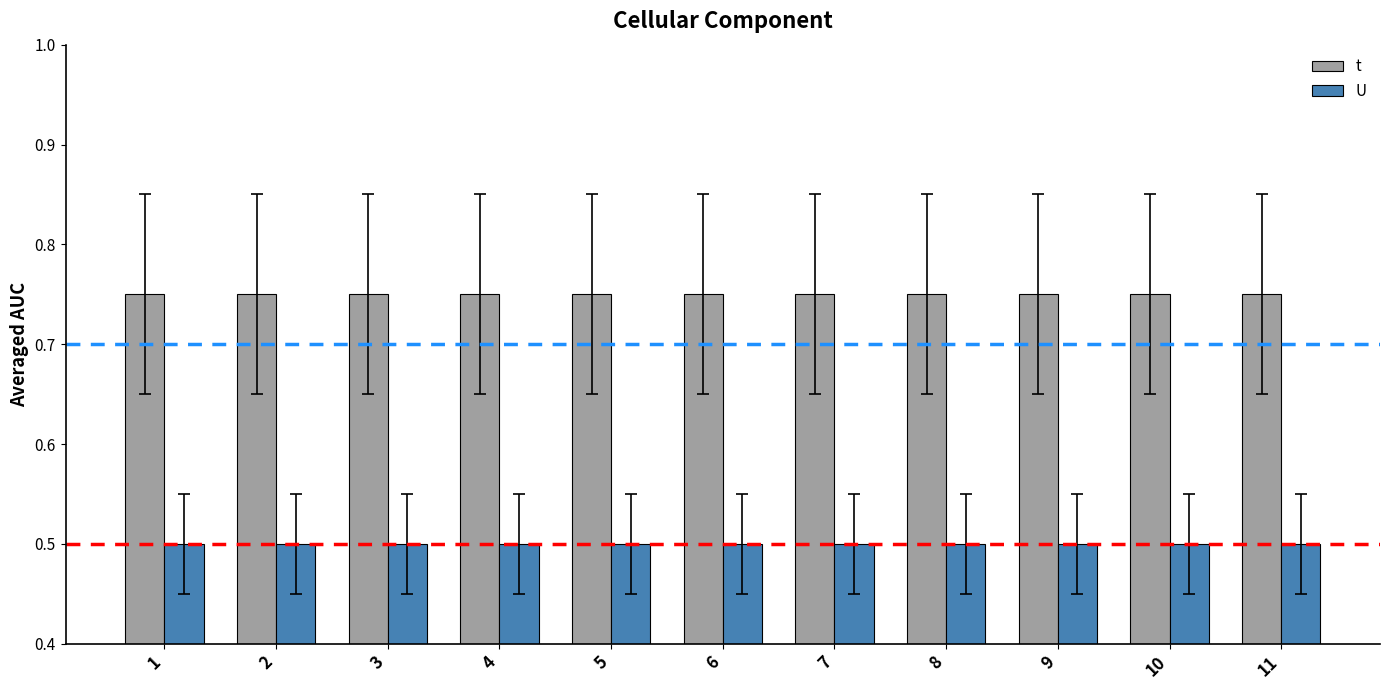

True or false: t has a value of 0.2 at 7.

False